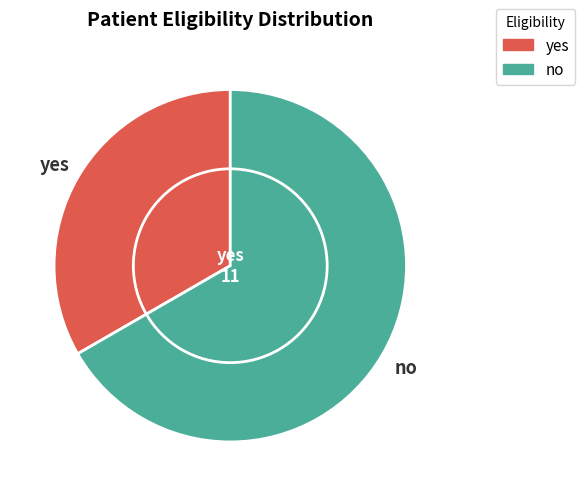

How many segments does this pie chart have?

2